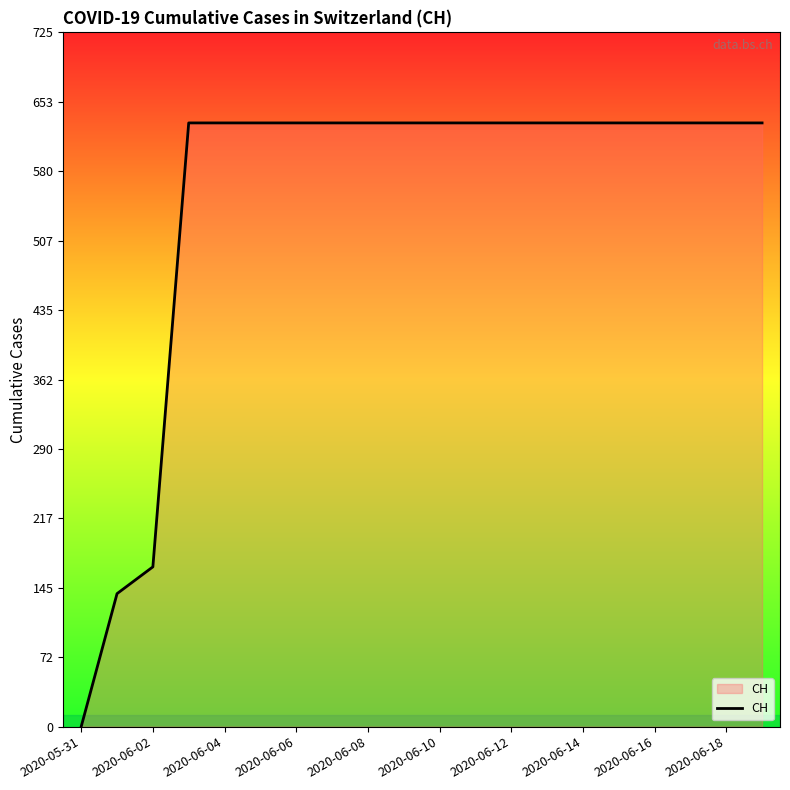

What is the maximum value shown in the chart?

631